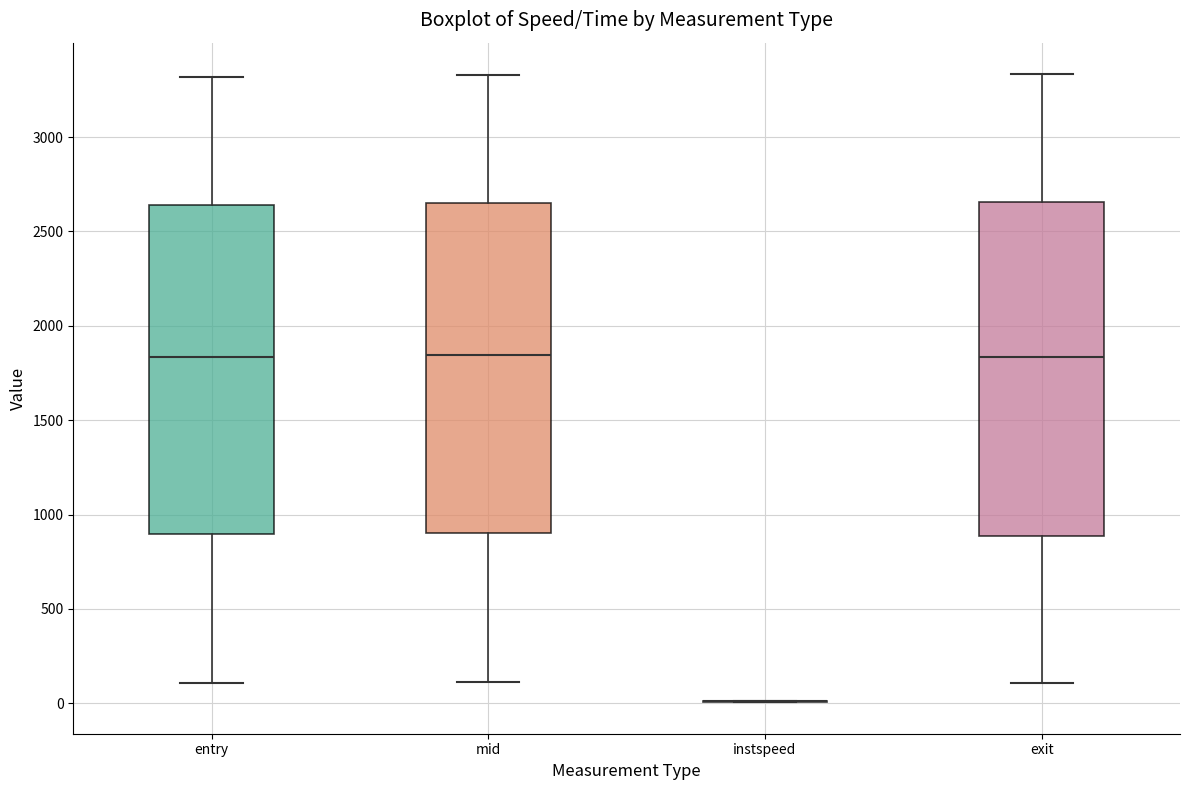

Reading left to right, transcribe this box plot: for each box, give where its median line is, the range the box spans, and where its two whiskers end, as read against the y-axis. The values are not printed on the chart, so give them approximately, as read against the axis.

entry: median 1850, box 900 to 2650, whiskers 100 to 3300
mid: median 1850, box 900 to 2650, whiskers 100 to 3350
instspeed: box collapsed to a line at 0, whiskers 0 to 0
exit: median 1850, box 900 to 2650, whiskers 100 to 3350